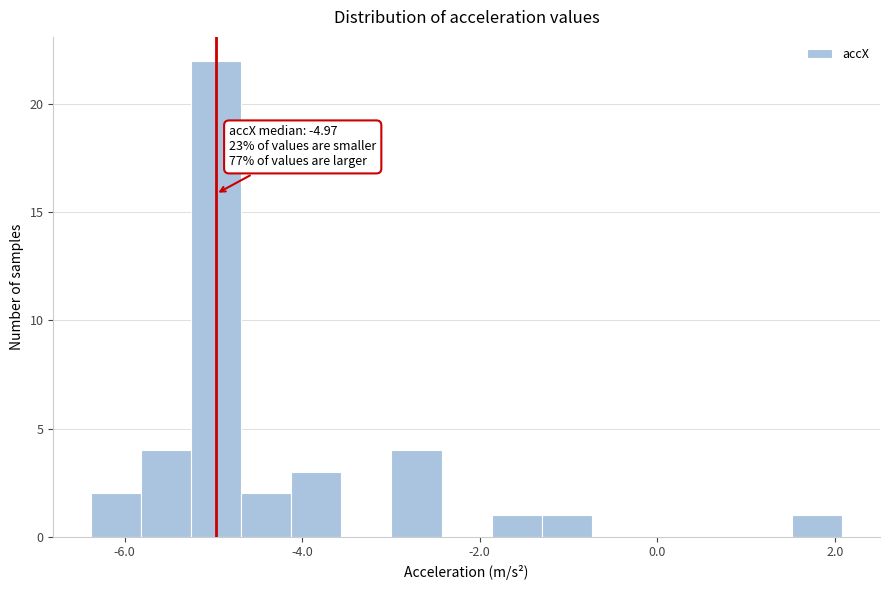

Read against the x-axis, roughly where is the centre of the tallest bar?

-5.0